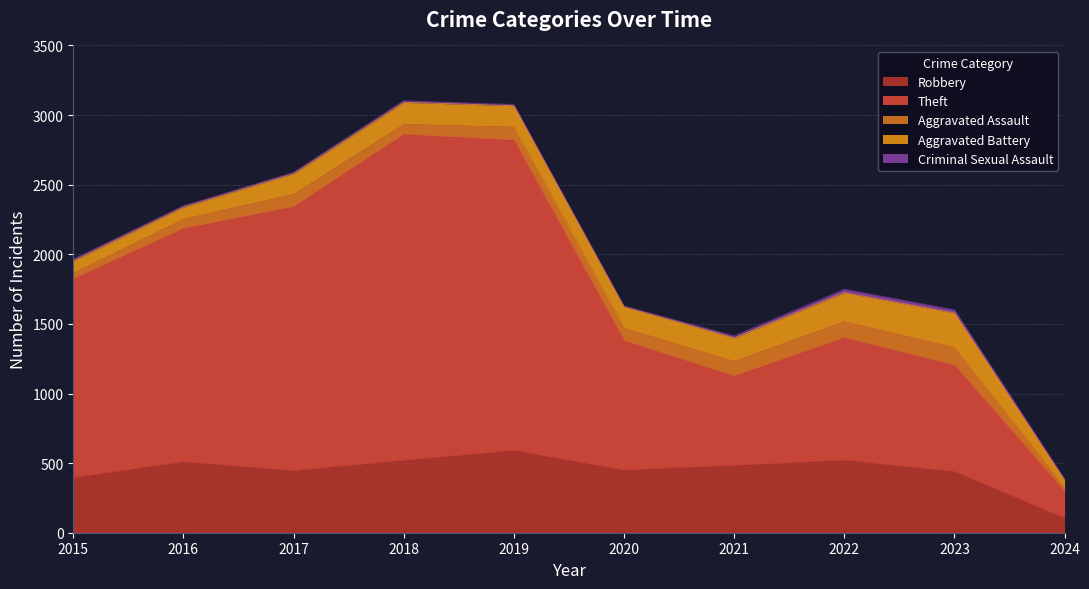

What is the value of the Aggravated Assault point at the 9th from the left?

130